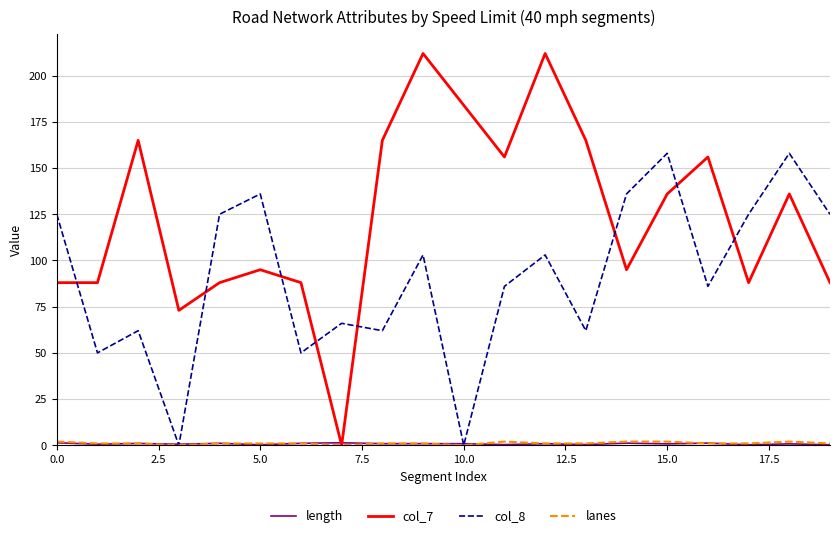

Which series has the widest spread of values?

col_7